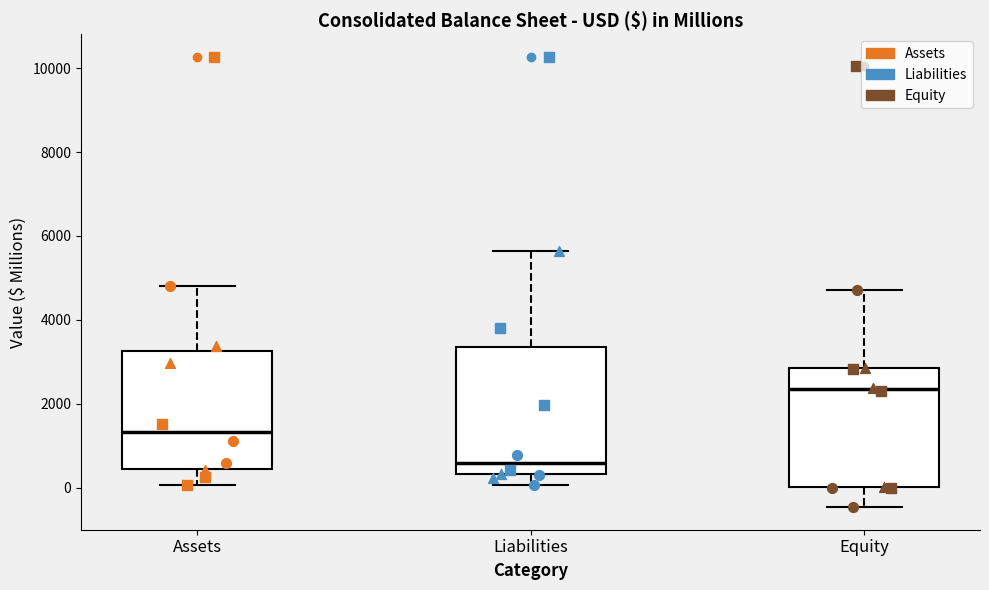

Reading left to right, read every box against the y-axis: the position of its median line, the range the box covers, and the ends of its whiskers. The values are not printed on the chart, so give them approximately, as read against the axis.

Assets: median 1400, box 400 to 3200, whiskers 0 to 4800
Liabilities: median 600, box 400 to 3400, whiskers 0 to 5600
Equity: median 2400, box 0 to 2800, whiskers -400 to 4800